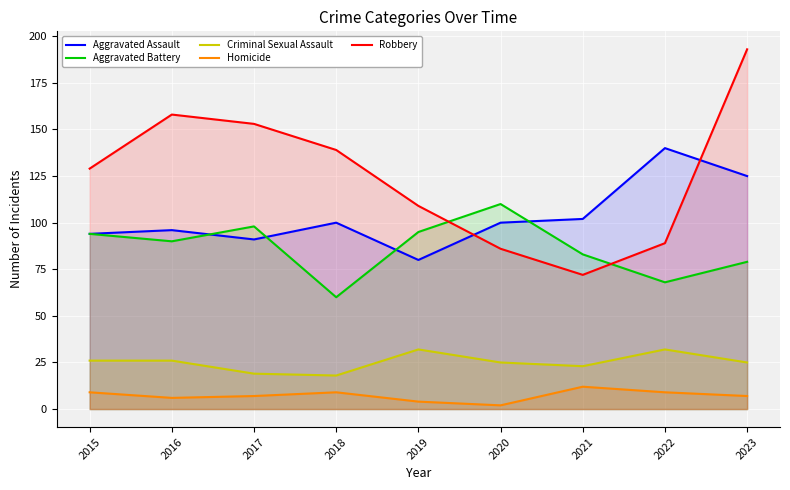

Reading left to right, what are all the values shown in this chart?

Aggravated Assault: 2015=94	2016=96	2017=91	2018=100	2019=80	2020=100	2021=102	2022=140	2023=125
Aggravated Battery: 2015=94	2016=90	2017=98	2018=60	2019=95	2020=110	2021=83	2022=68	2023=79
Criminal Sexual Assault: 2015=26	2016=26	2017=19	2018=18	2019=32	2020=25	2021=23	2022=32	2023=25
Homicide: 2015=9	2016=6	2017=7	2018=9	2019=4	2020=2	2021=12	2022=9	2023=7
Robbery: 2015=129	2016=158	2017=153	2018=139	2019=109	2020=86	2021=72	2022=89	2023=193